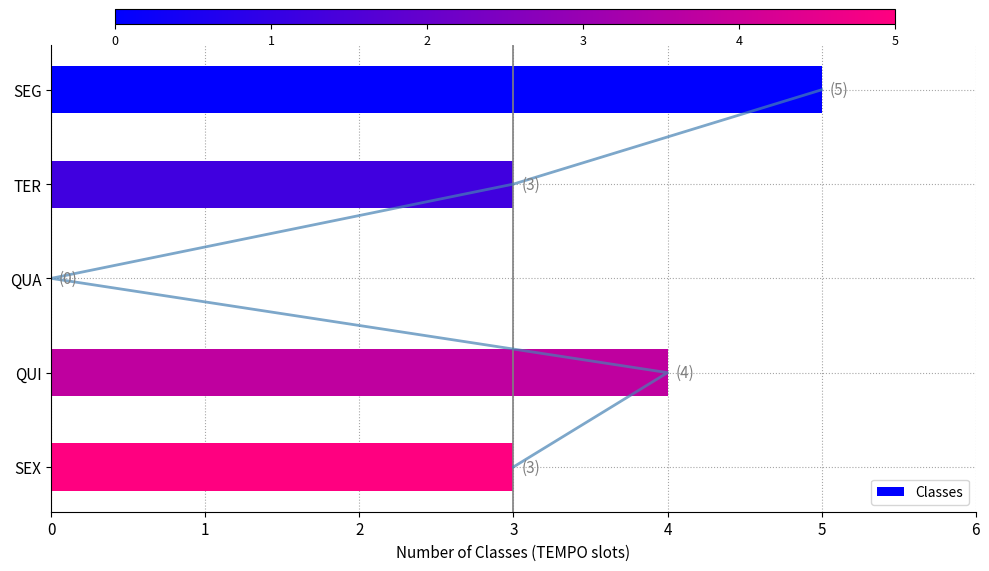

The value of Classes at QUI is 4. True or false?

True